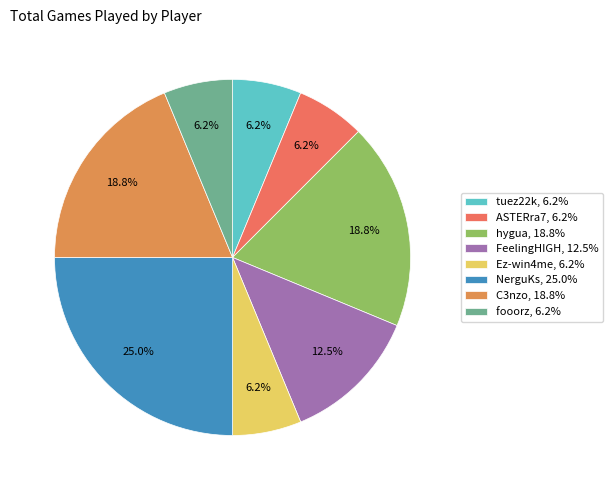

Is ASTERra7 the majority of the pie?

No